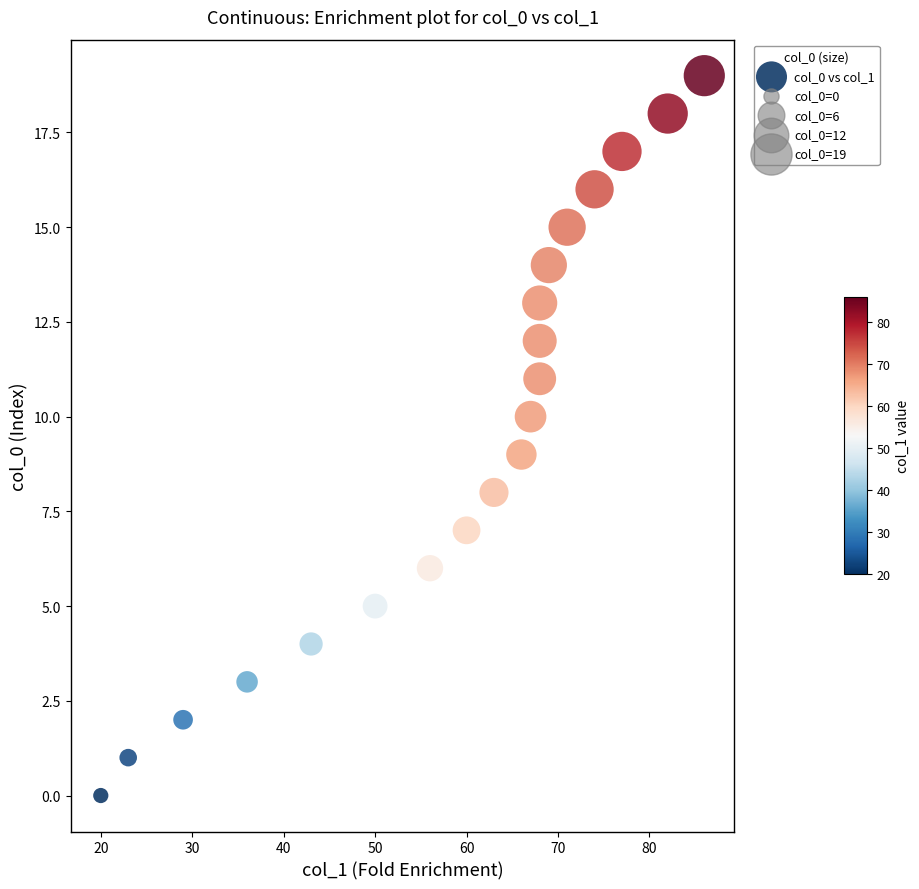

What is the range of X values (max minus min)?

66